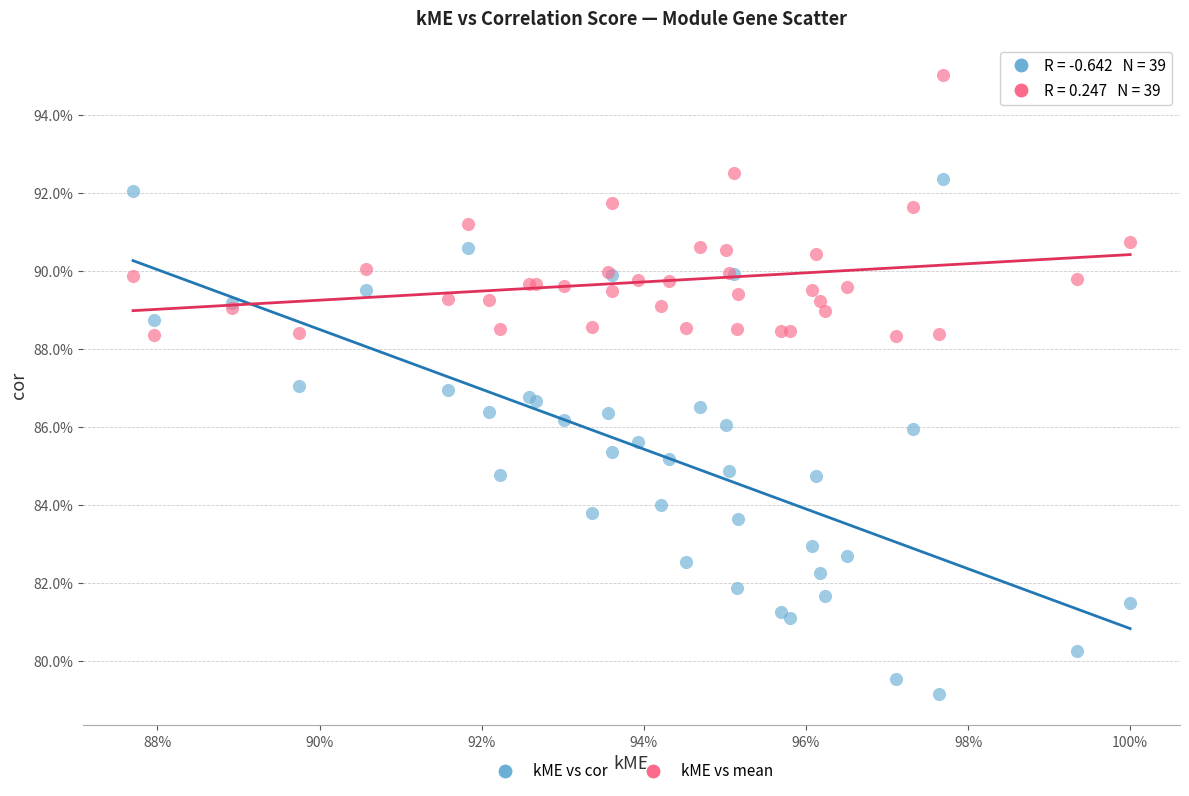

What are all the series names shown in the legend?

kME vs cor, kME vs mean